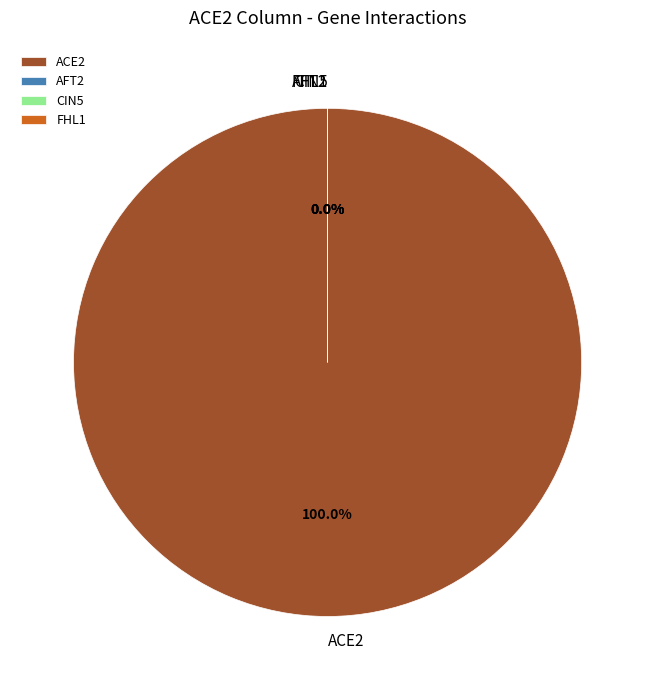

Is it true that AFT2 is 9% of the pie?

False